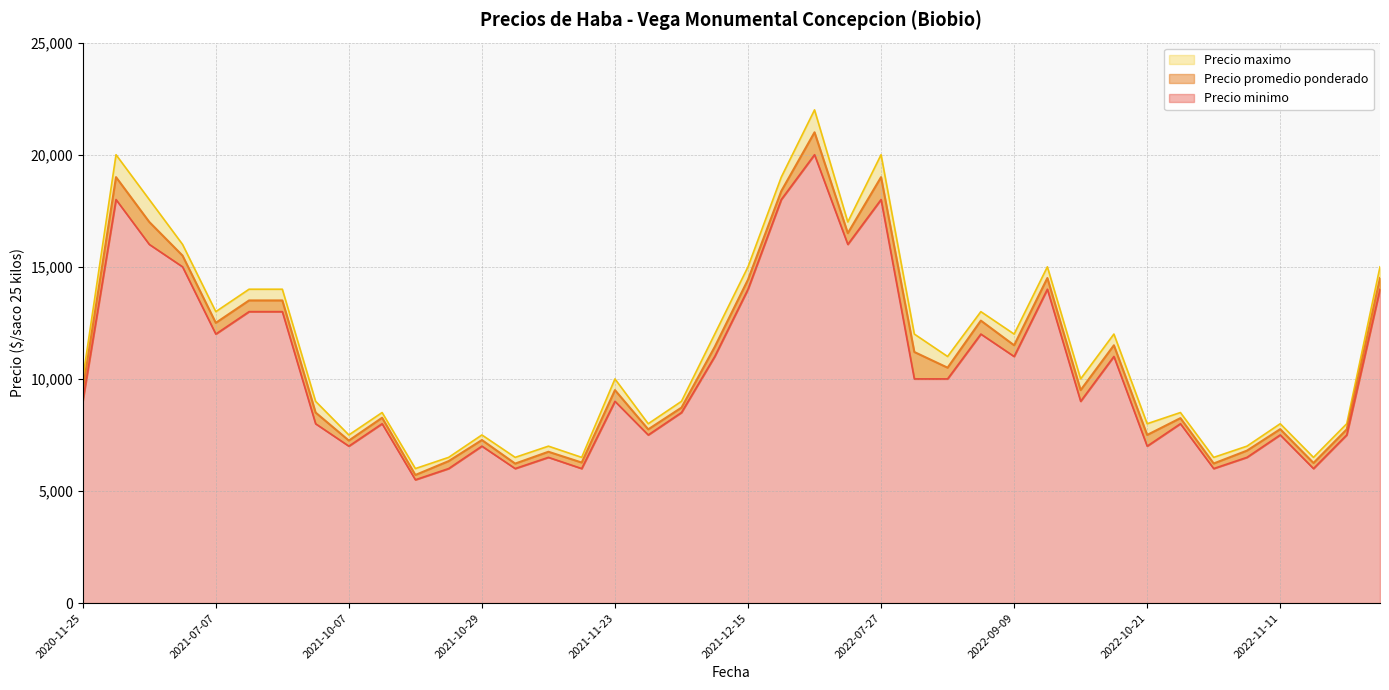

Reading left to right, list all the values displayed in this chart.

Precio promedio ponderado: 2022-11-10=6800	2021-11-09=6750	2021-10-13=8267	2021-12-15=14429	2022-11-11=7758	2022-11-17=7750	2021-11-26=7750	2021-11-23=9500	2021-06-04=15500	2021-09-15=13500	2022-08-26=10500	2022-09-23=9500	2021-11-05=6222	2022-10-21=7500	2022-09-21=14500	2021-10-29=7273	2020-11-25=9500	2022-05-11=21000	2022-07-27=19000	2022-11-30=14500	2021-10-28=6333	2021-12-10=11429	2021-04-30=17000	2021-09-22=13500	2022-04-22=18375	2021-07-07=12500	2022-10-04=11500	2022-09-09=11500	2021-11-17=6269	2021-09-28=8500	2021-12-07=8719	2020-12-23=19000	2022-08-24=11200	2022-11-03=8250	2021-10-07=7250	2021-10-14=5714	2022-11-09=6227	2022-11-16=6250	2022-07-13=16500	2022-09-07=12600
Precio maximo: 2022-11-10=7000	2021-11-09=7000	2021-10-13=8500	2021-12-15=15000	2022-11-11=8000	2022-11-17=8000	2021-11-26=8000	2021-11-23=10000	2021-06-04=16000	2021-09-15=14000	2022-08-26=11000	2022-09-23=10000	2021-11-05=6500	2022-10-21=8000	2022-09-21=15000	2021-10-29=7500	2020-11-25=10000	2022-05-11=22000	2022-07-27=20000	2022-11-30=15000	2021-10-28=6500	2021-12-10=12000	2021-04-30=18000	2021-09-22=14000	2022-04-22=19000	2021-07-07=13000	2022-10-04=12000	2022-09-09=12000	2021-11-17=6500	2021-09-28=9000	2021-12-07=9000	2020-12-23=20000	2022-08-24=12000	2022-11-03=8500	2021-10-07=7500	2021-10-14=6000	2022-11-09=6500	2022-11-16=6500	2022-07-13=17000	2022-09-07=13000
Precio minimo: 2022-11-10=6500	2021-11-09=6500	2021-10-13=8000	2021-12-15=14000	2022-11-11=7500	2022-11-17=7500	2021-11-26=7500	2021-11-23=9000	2021-06-04=15000	2021-09-15=13000	2022-08-26=10000	2022-09-23=9000	2021-11-05=6000	2022-10-21=7000	2022-09-21=14000	2021-10-29=7000	2020-11-25=9000	2022-05-11=20000	2022-07-27=18000	2022-11-30=14000	2021-10-28=6000	2021-12-10=11000	2021-04-30=16000	2021-09-22=13000	2022-04-22=18000	2021-07-07=12000	2022-10-04=11000	2022-09-09=11000	2021-11-17=6000	2021-09-28=8000	2021-12-07=8500	2020-12-23=18000	2022-08-24=10000	2022-11-03=8000	2021-10-07=7000	2021-10-14=5500	2022-11-09=6000	2022-11-16=6000	2022-07-13=16000	2022-09-07=12000